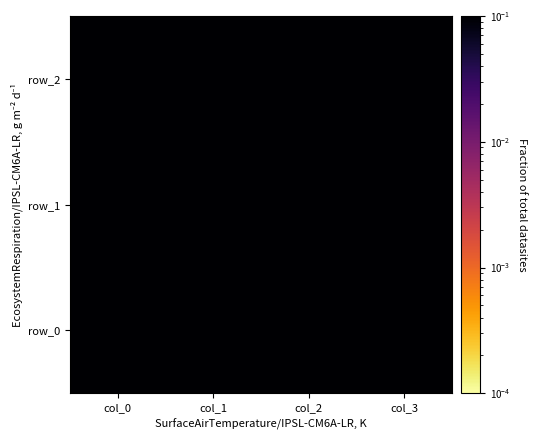

What is the difference between the maximum and minimum values in the row_2 series?

2.9